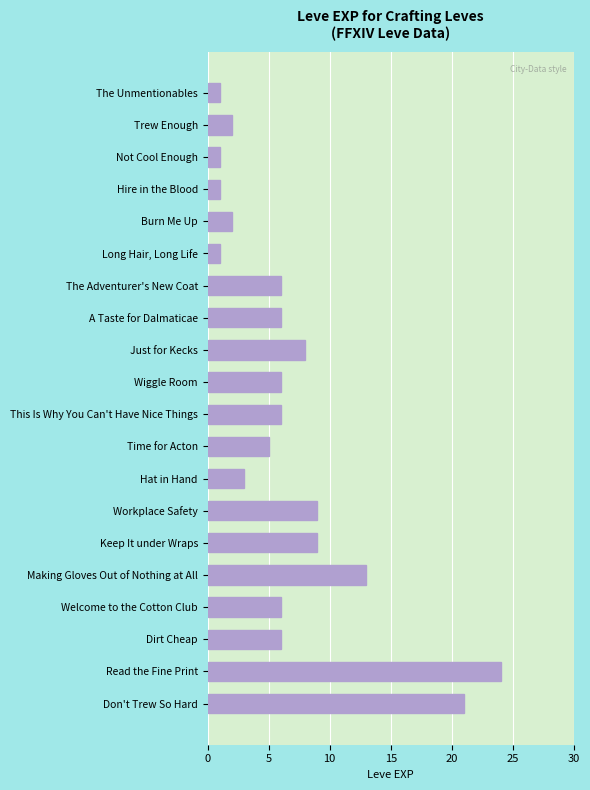

What position from the top is Trew Enough?

2